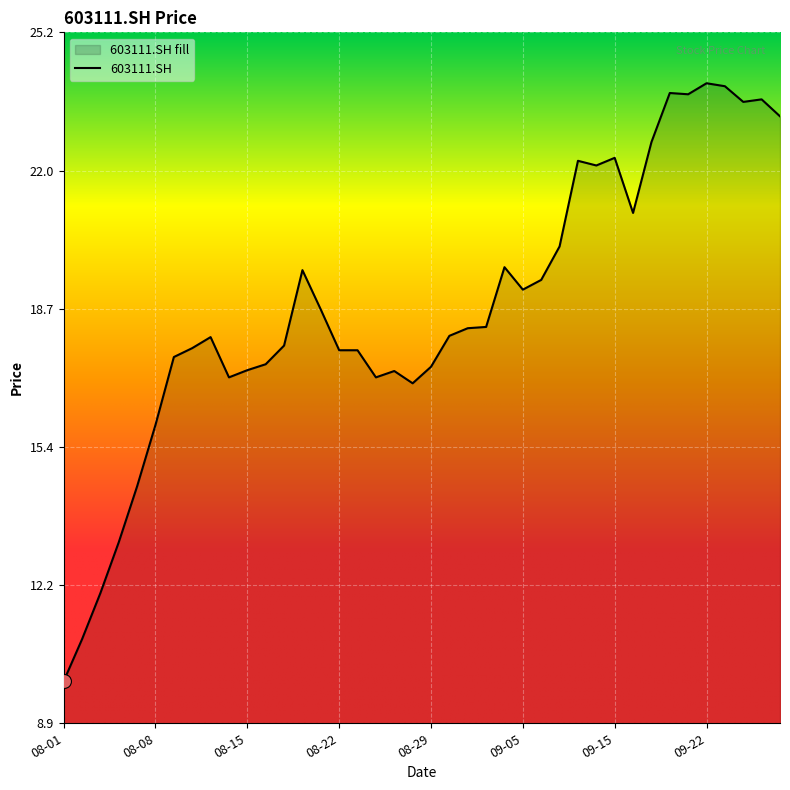

What position from the right is 18?

22